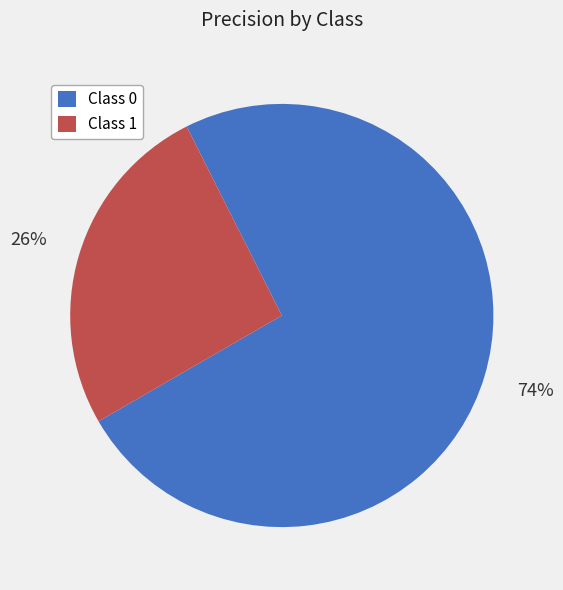

Which category has the smallest portion of the pie?

Class 1